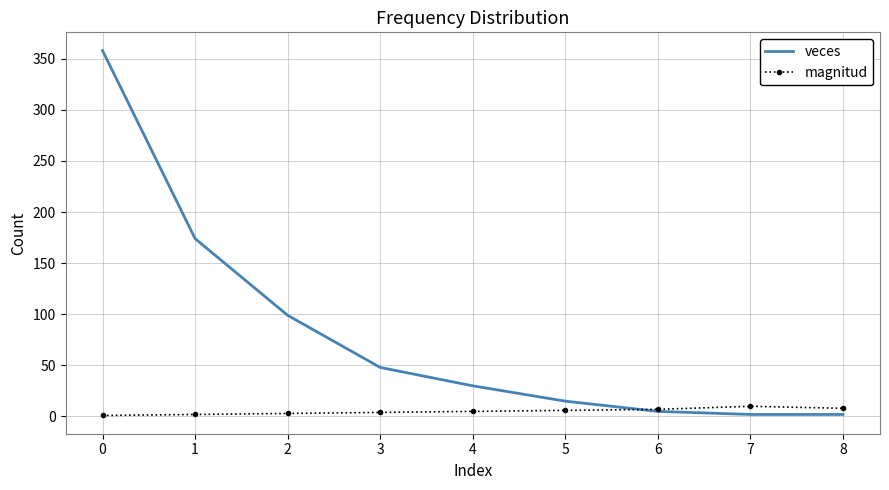

Which series has the largest range (max minus min)?

veces